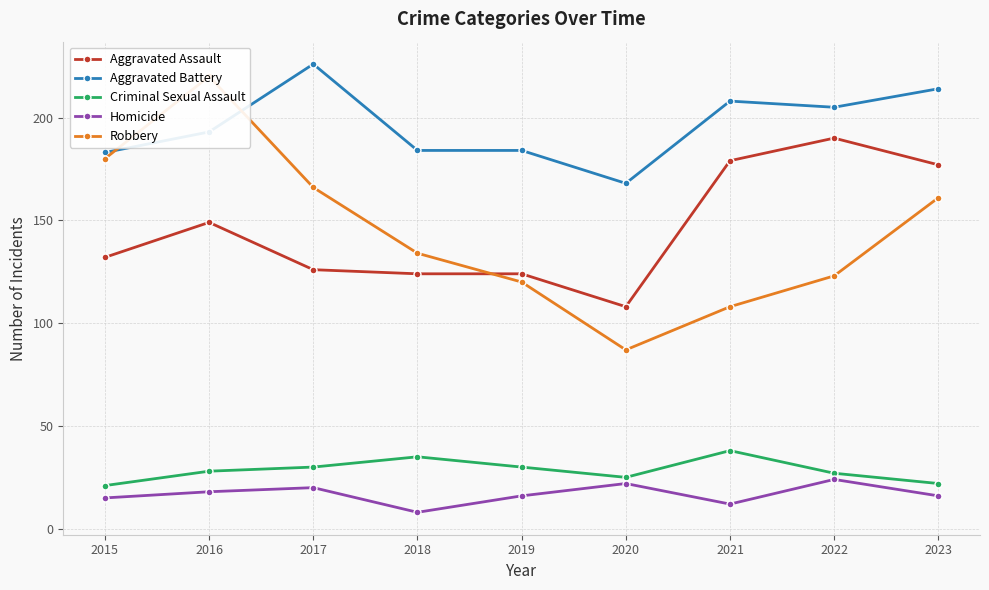

List the labels in order of Aggravated Battery value, smallest first.

2020, 2015, 2018, 2019, 2016, 2022, 2021, 2023, 2017